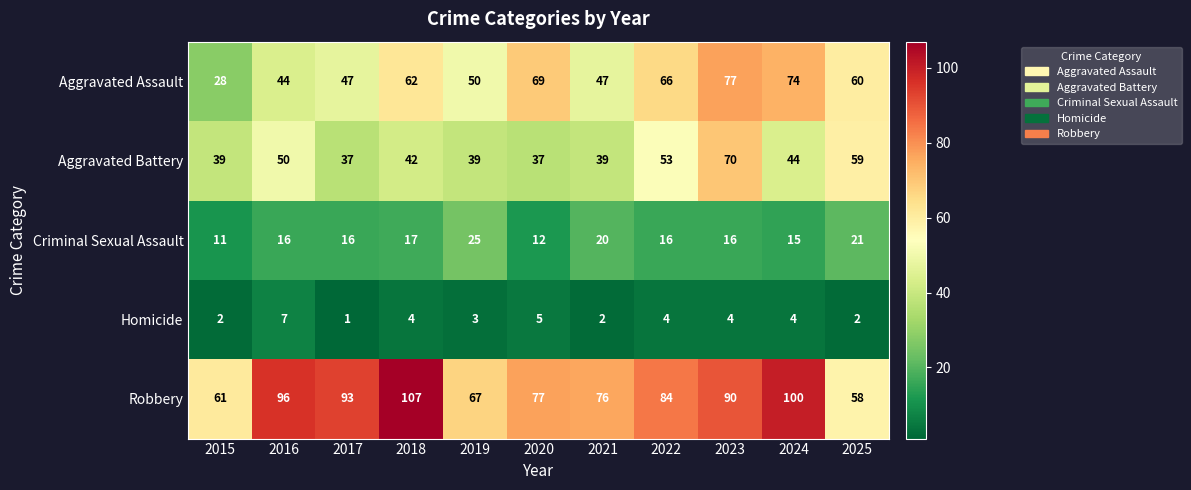

Between 2019 and 2023, which series saw the biggest shift?

Aggravated Battery